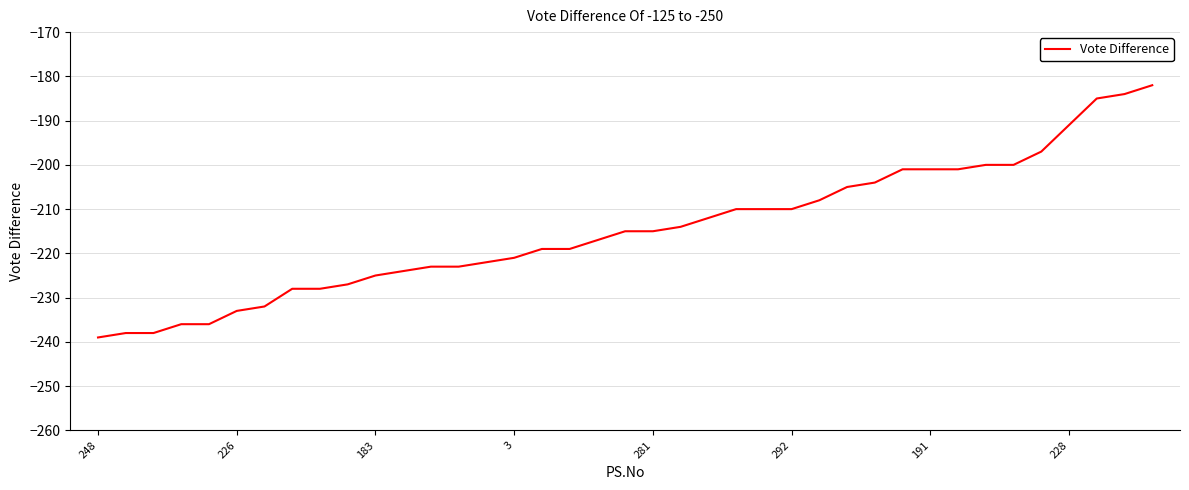

What is the greatest value displayed?

-182